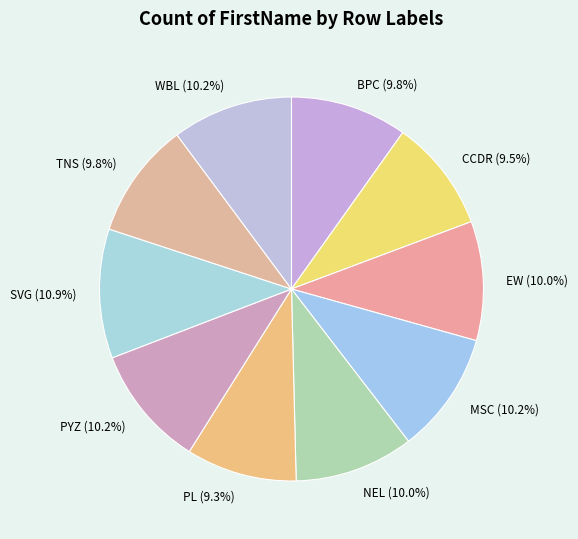

Combined, do TNS and PYZ account for over 50%?

No